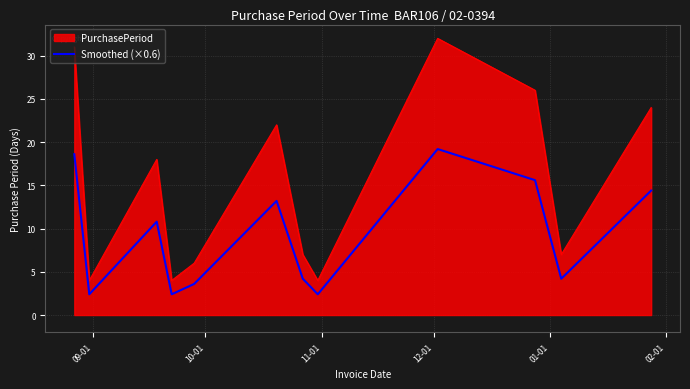

True or false: Smoothed (×0.6) and PurchasePeriod intersect in this chart.

False